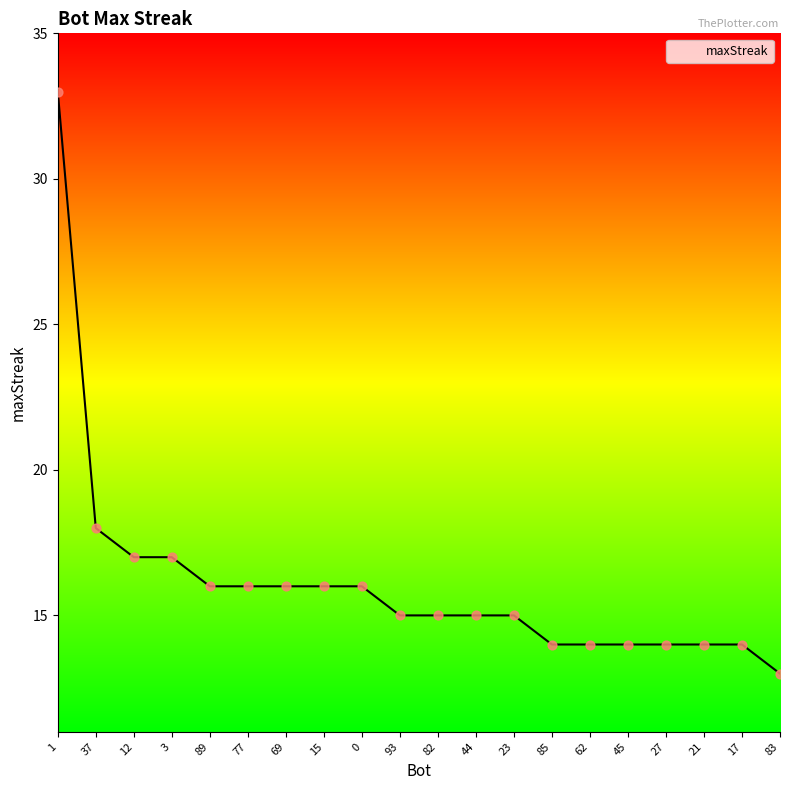

Approximately how many times larger is the value at 21 compared to 62?

1.0